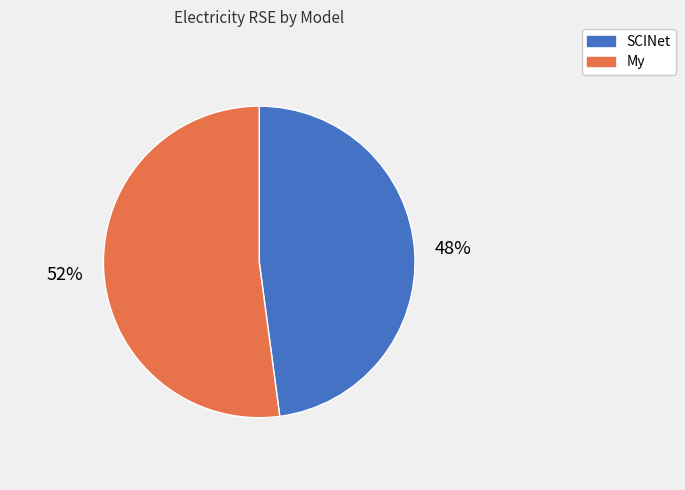

To the nearest percent, what percentage of the pie is SCINet?

48%